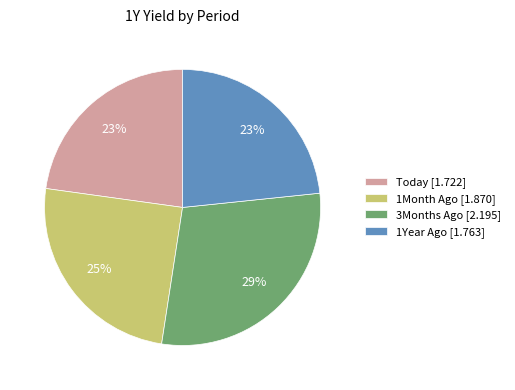

Which slice is the largest?

3Months Ago